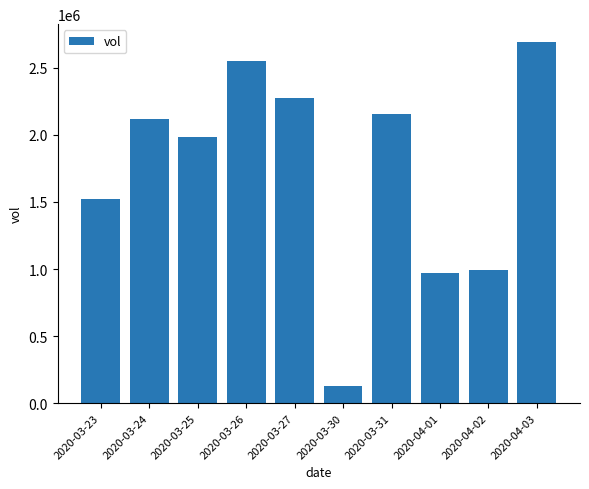

What is the value of the 1st bar from the left?

1524800